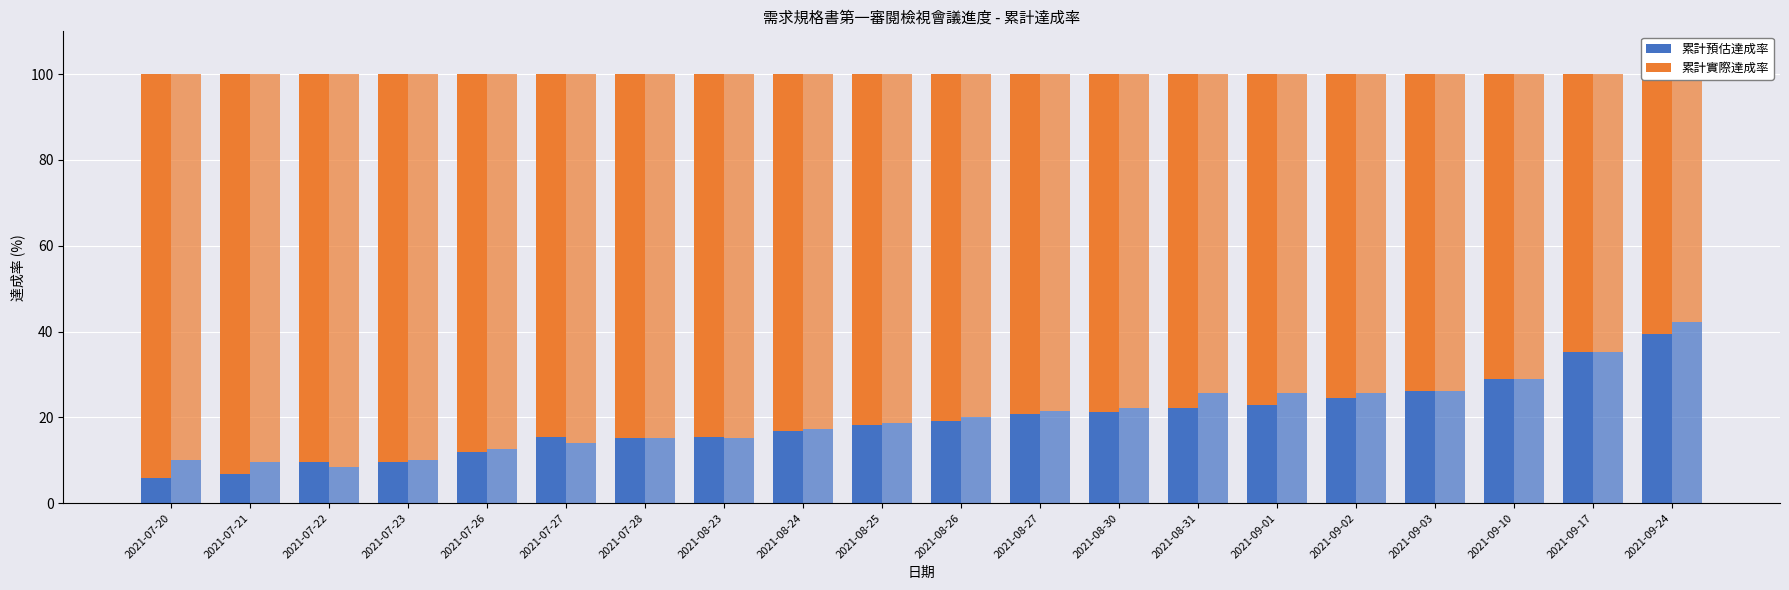

Which series changed the most between 2021-09-01 and 2021-09-10?

累計預估達成率